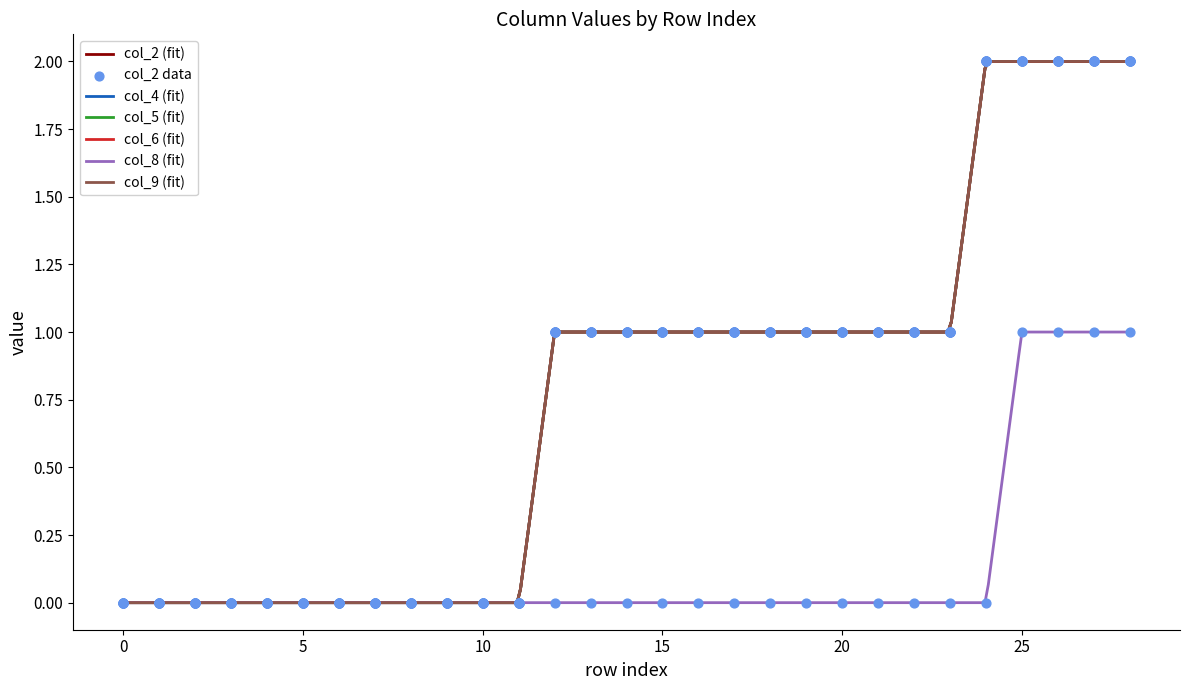

What are all the series names shown in the legend?

col_2, col_4, col_5, col_6, col_8, col_9